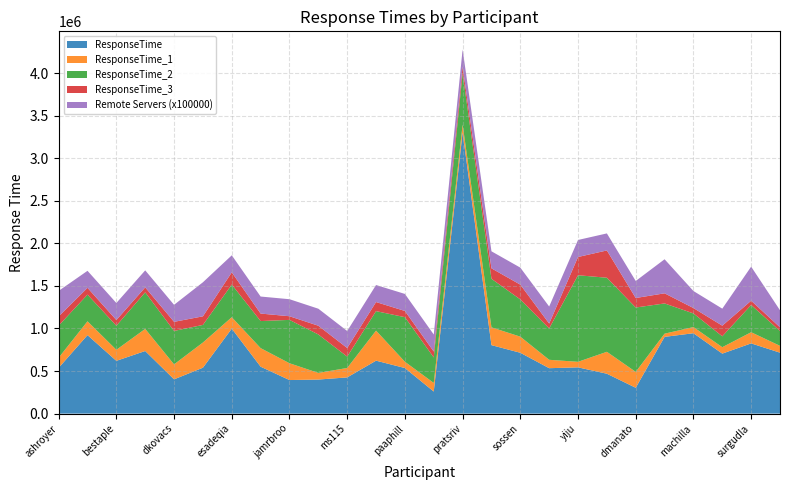

Reading right to left, list all the values displayed in this chart.

ResponseTime: vkarna=715814	surgudla=824998	muparv=704707	machilla=944352	josatiru=901579	dmanato=303453	zhaodo=468486	yiju=543368	swpard=533508	sossen=714719	pvajja=804329	pratsriv=3303093	palchatt=259185	paaphill=535418	mth=621906	ms115=425312	jemusser=400008	jamrbroo=394199	hc50=551056	esadeqia=998362	elicmitc=539205	dkovacs=402613	chettige=735319	bestaple=619994	aytabb=922029	ashroyer=537929
ResponseTime_1: vkarna=80271	surgudla=131084	muparv=75506	machilla=72349	josatiru=37534	dmanato=186714	zhaodo=257681	yiju=65113	swpard=98634	sossen=189349	pvajja=209229	pratsriv=91917	palchatt=101154	paaphill=73744	mth=353050	ms115=110686	jemusser=78128	jamrbroo=197493	hc50=218271	esadeqia=134128	elicmitc=295979	dkovacs=175902	chettige=259899	bestaple=129548	aytabb=162211	ashroyer=118569
ResponseTime_2: vkarna=174329	surgudla=320025	muparv=127774	machilla=160264	josatiru=354998	dmanato=756191	zhaodo=869979	yiju=1017140	swpard=368681	sossen=437341	pvajja=570321	pratsriv=602542	palchatt=299104	paaphill=523758	mth=228777	ms115=133499	jemusser=451532	jamrbroo=509257	hc50=317916	esadeqia=383464	elicmitc=206898	dkovacs=392690	chettige=429480	bestaple=282922	aytabb=313515	ashroyer=377233
ResponseTime_3: vkarna=43627	surgudla=50281	muparv=124974	machilla=63208	josatiru=119089	dmanato=111751	zhaodo=320770	yiju=214347	swpard=57168	sossen=173593	pvajja=122898	pratsriv=79754	palchatt=69645	paaphill=73016	mth=106869	ms115=101151	jemusser=102708	jamrbroo=42942	hc50=88133	esadeqia=143678	elicmitc=100780	dkovacs=106908	chettige=58110	bestaple=67127	aytabb=79872	ashroyer=107849
How_many_remote_servers: vkarna=2	surgudla=4	muparv=2	machilla=2	josatiru=4	dmanato=2	zhaodo=2	yiju=2	swpard=2	sossen=2	pvajja=2	pratsriv=2	palchatt=2	paaphill=2	mth=2	ms115=2	jemusser=2	jamrbroo=2	hc50=2	esadeqia=2	elicmitc=4	dkovacs=2	chettige=2	bestaple=2	aytabb=2	ashroyer=3